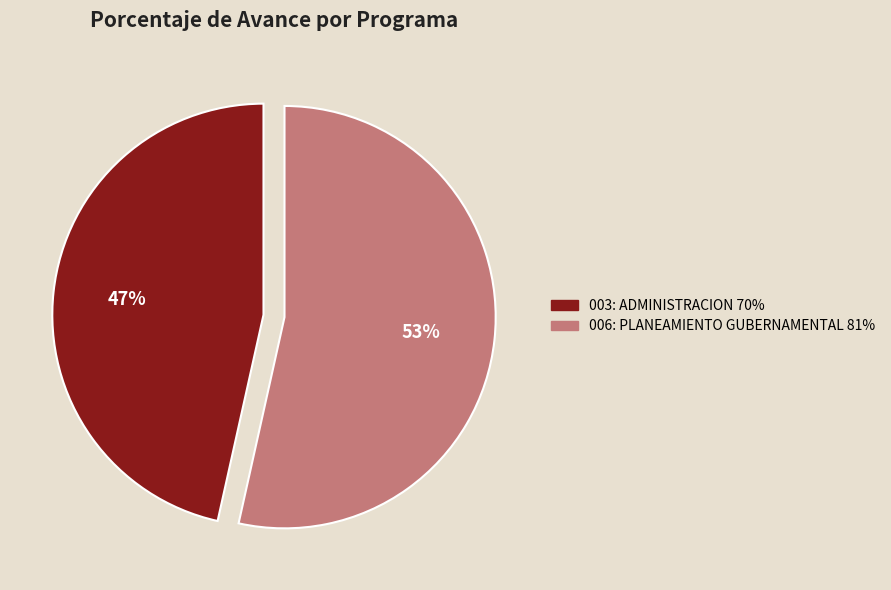

Does any single category account for the majority?

Yes